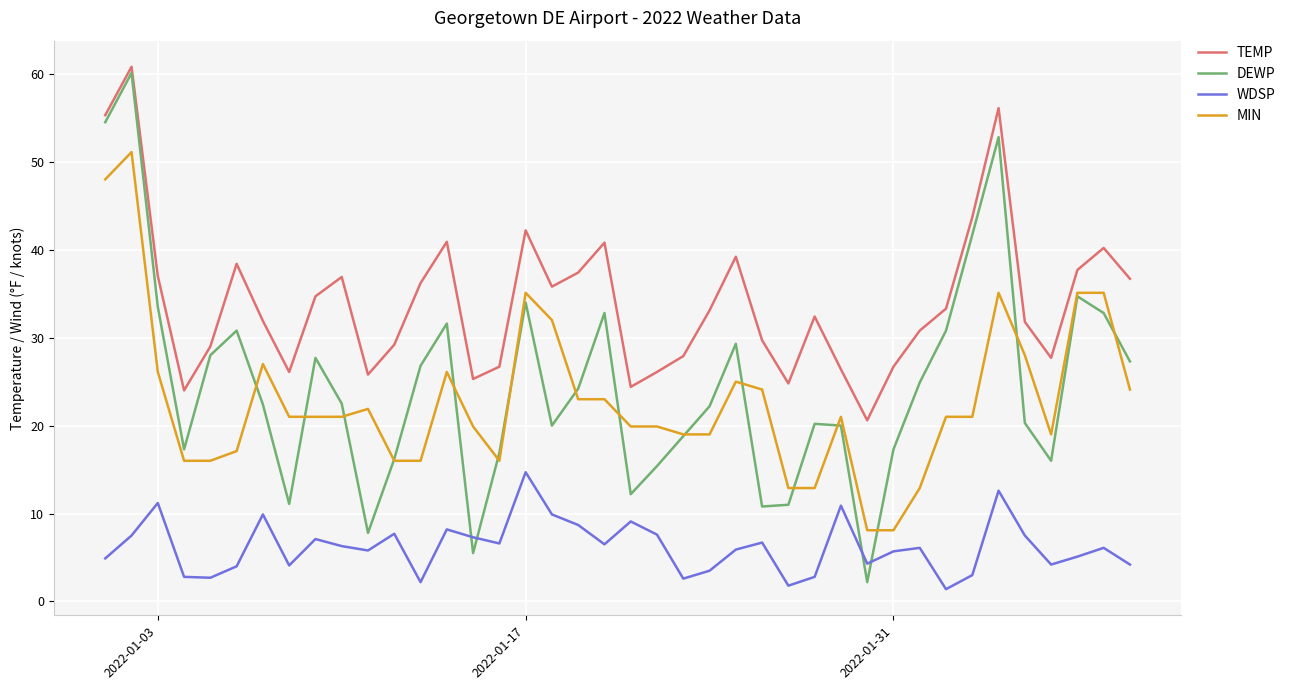

What is the maximum value for MIN?

51.1